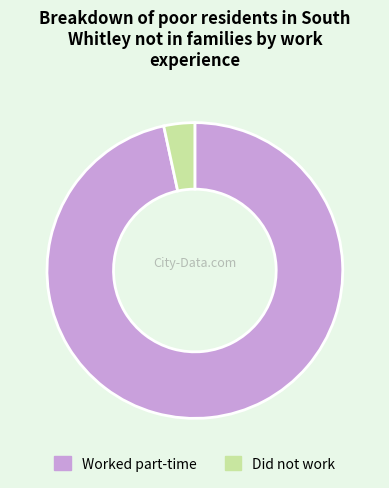

Does Did not work represent more than half of the total?

No